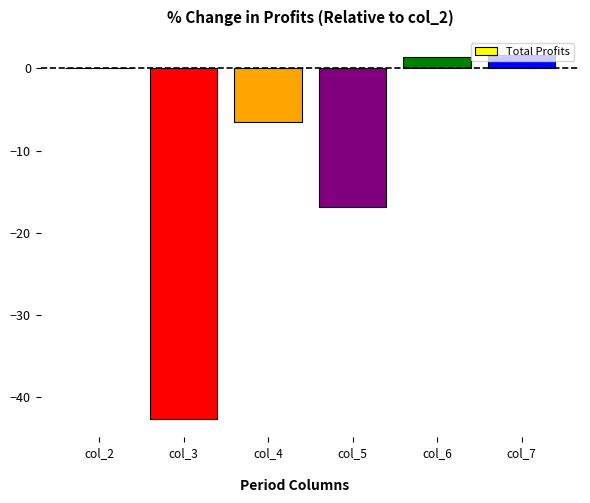

Is it true that the value at col_4 is -6.6?

True